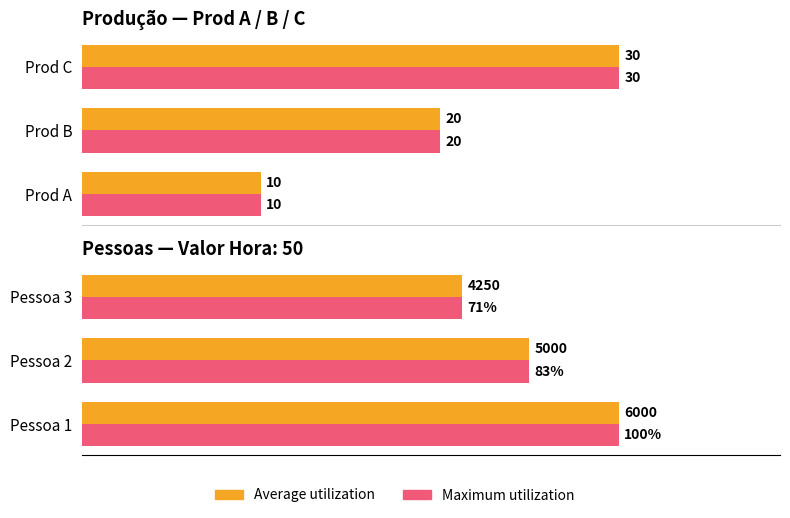

Rank the series at Pessoa 1 from lowest to highest value.

Average utilization, Maximum utilization